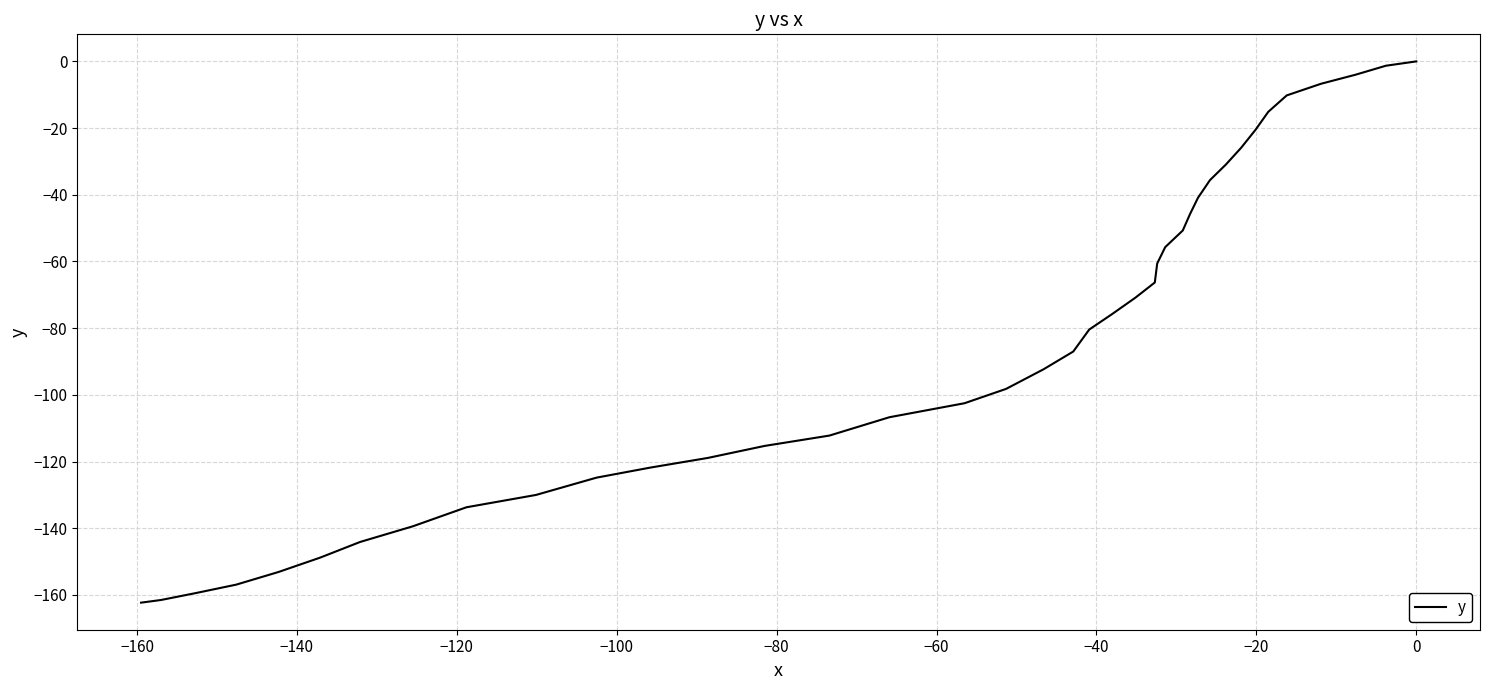

What is the average value?

-84.8